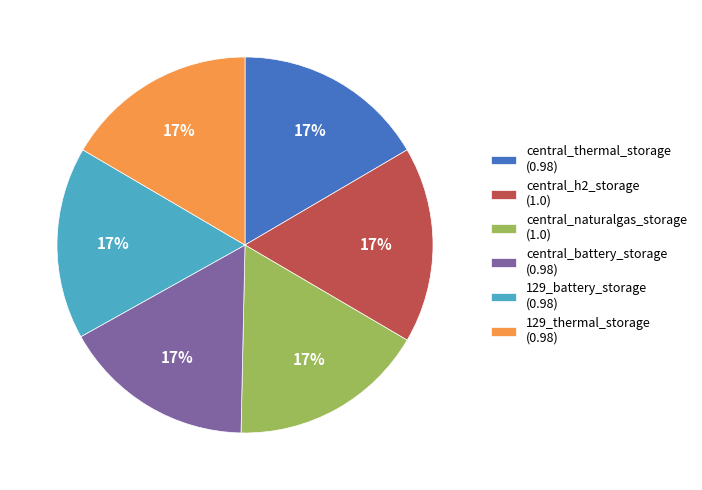

To the nearest percent, what percentage of the pie is 129_battery_storage?

17%